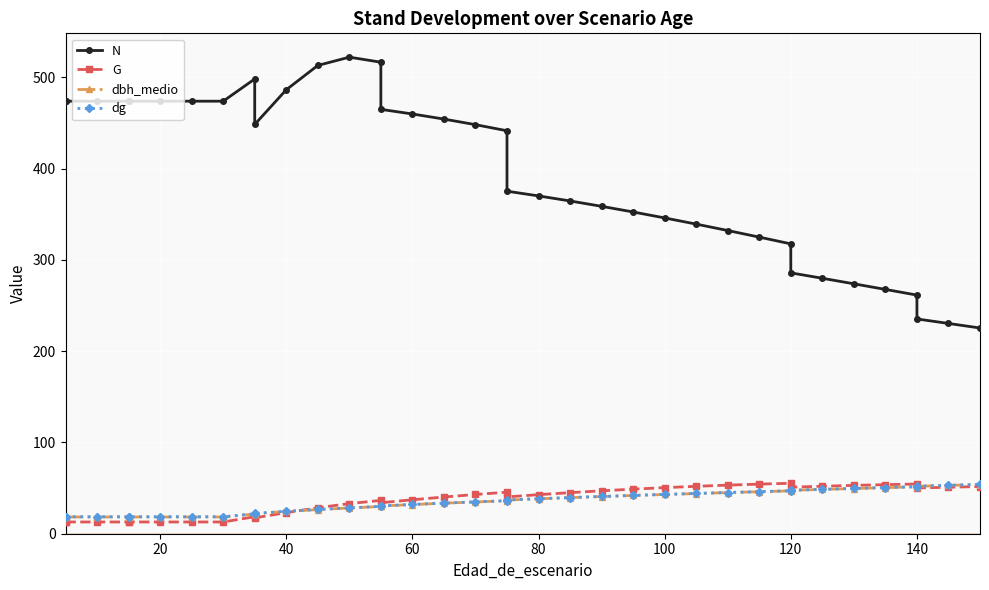

How many distinct data groups are displayed?

4